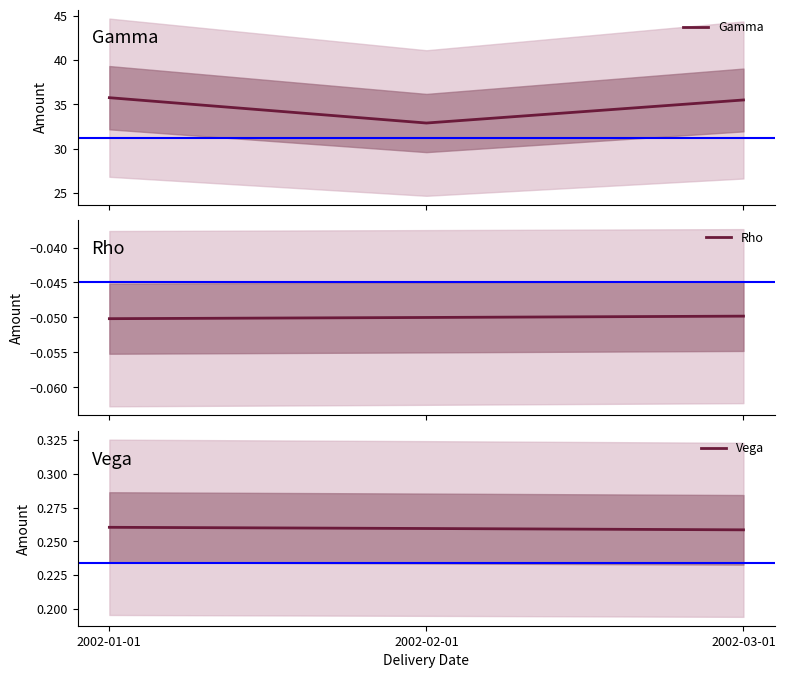

What are all the series names shown in the legend?

Gamma, Rho, Vega